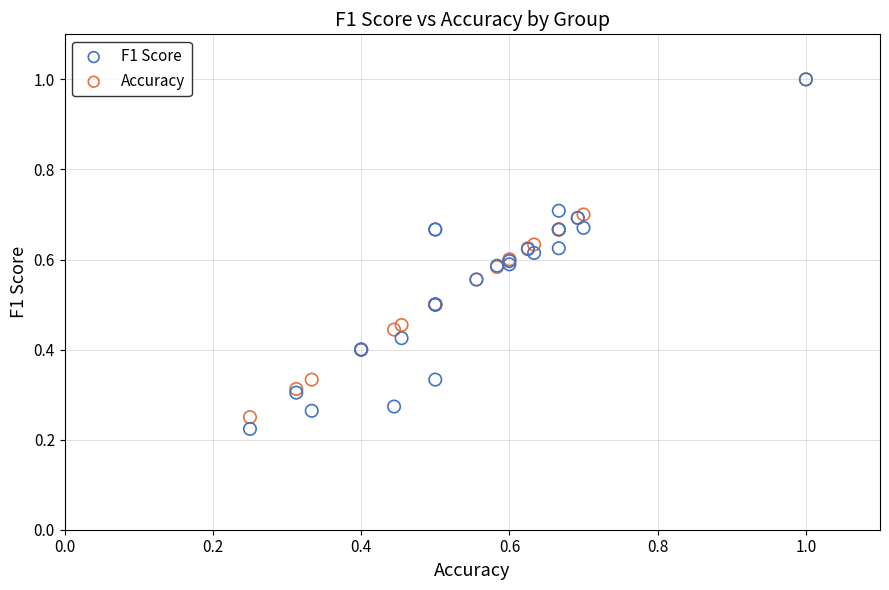

Which series contains the lowest Y value?

F1 Score